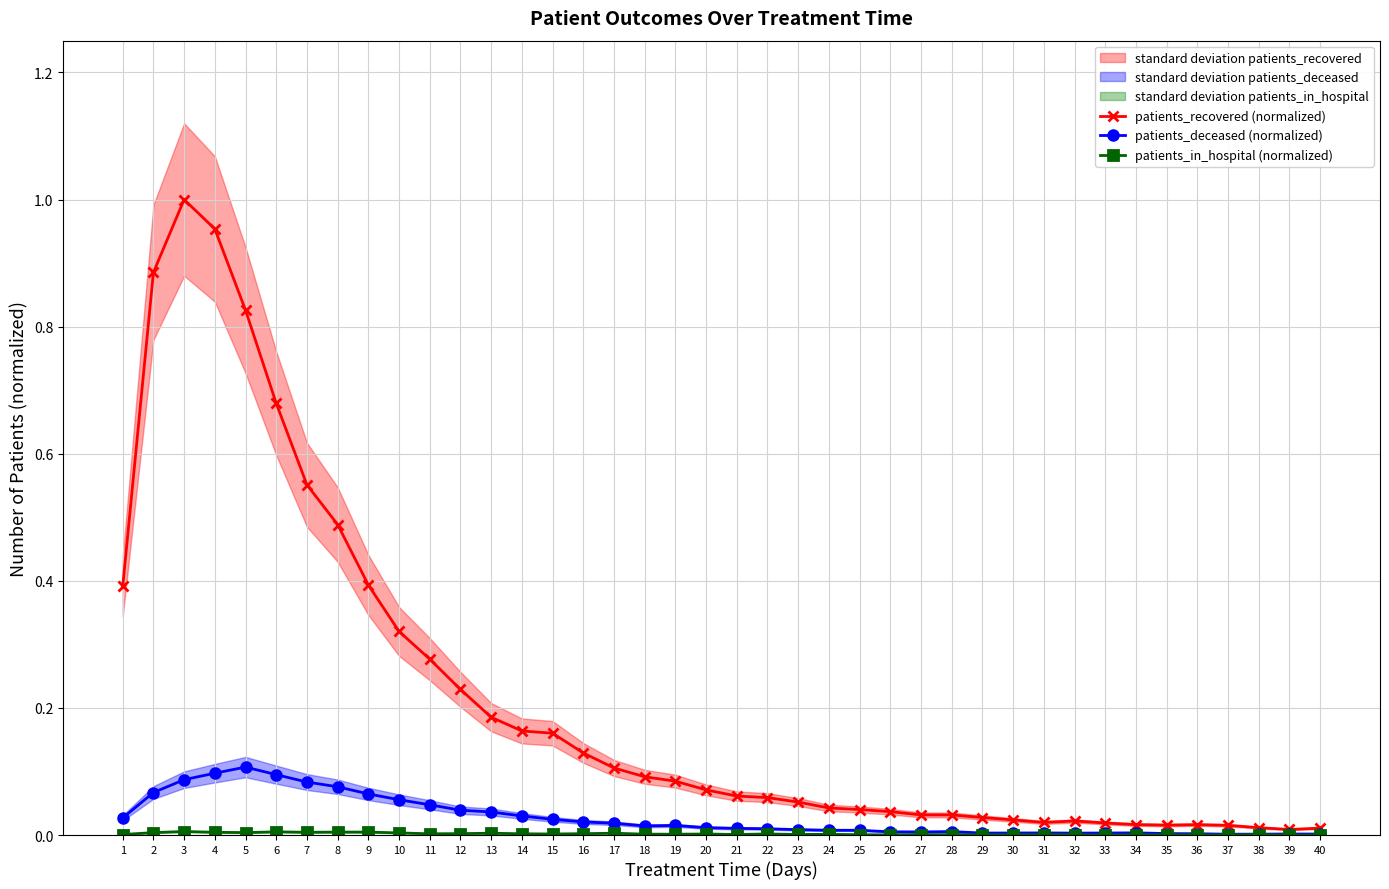

Where is patients_deceased (normalized) nearest to the value 0?

37